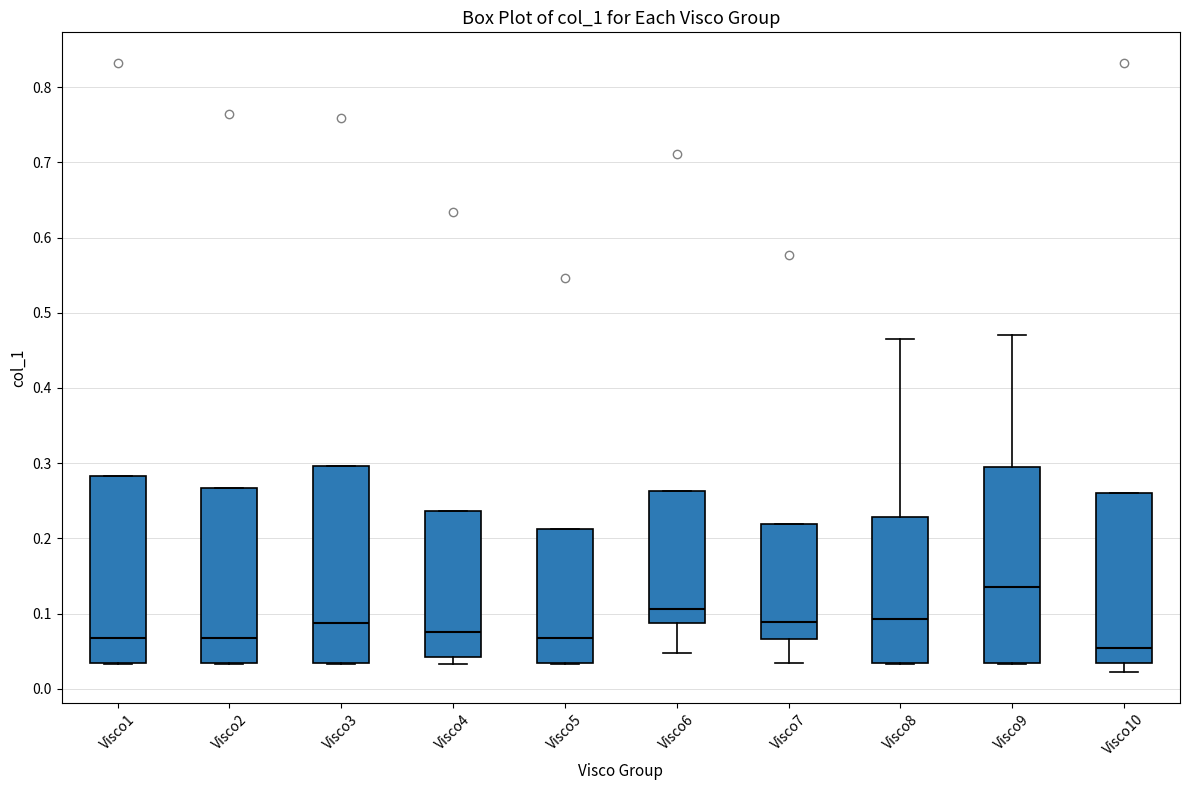

Which box has the highest median line?

Visco9